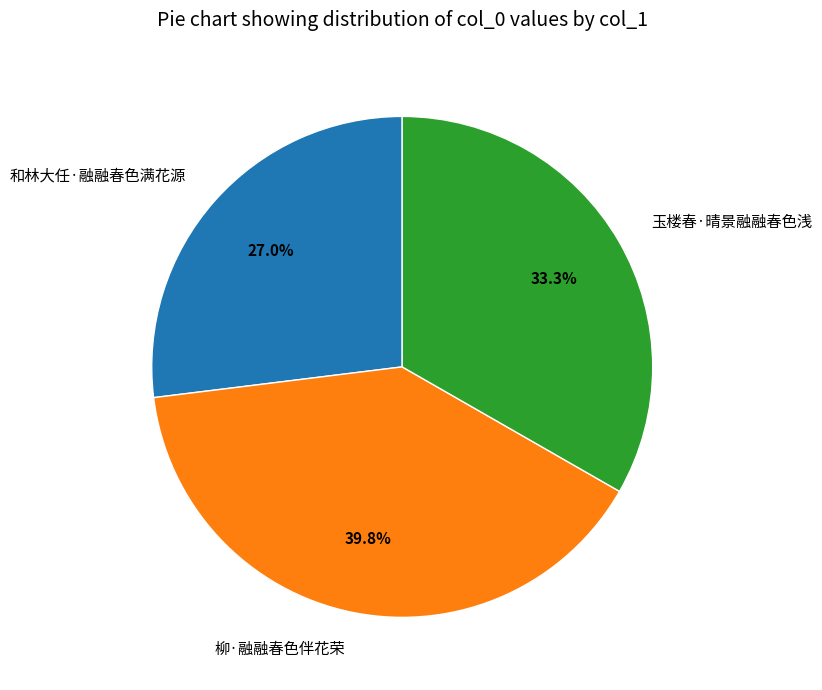

How many slices are in this pie chart?

3